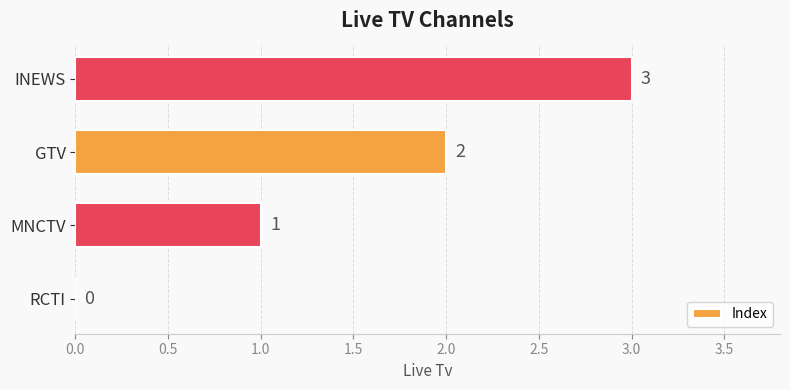

Where is the data nearest to the value 1?

MNCTV